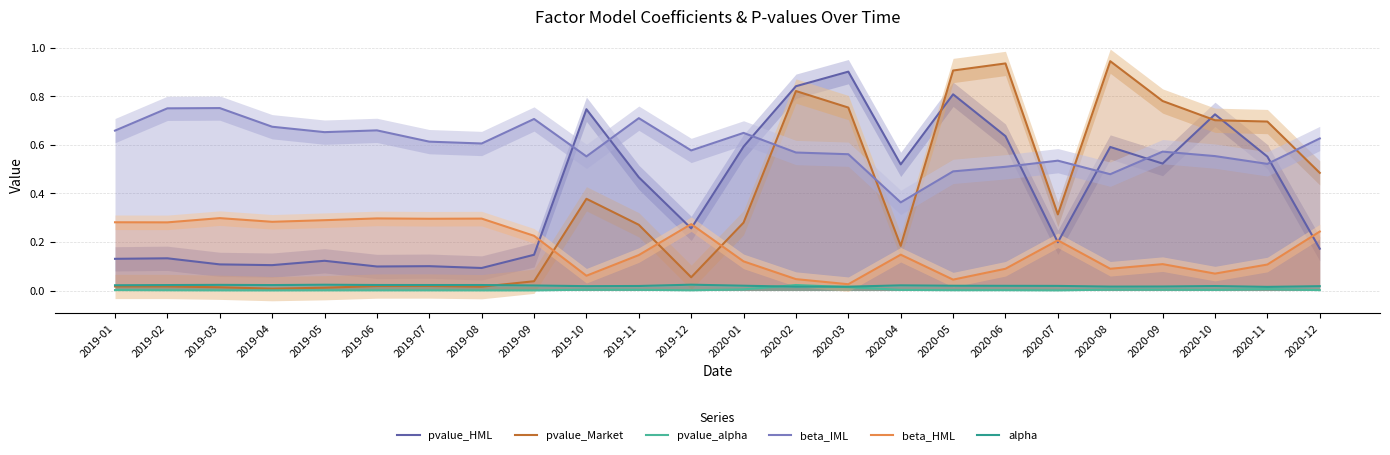

How many categories are shown in the chart?

24